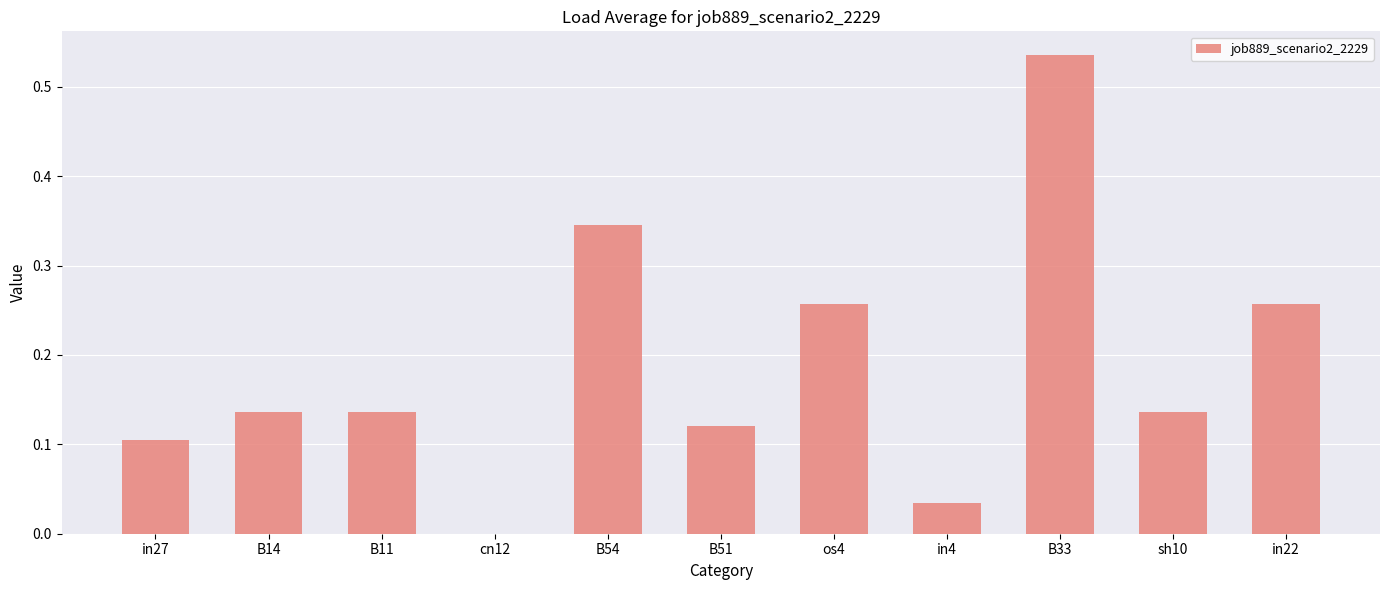

The chart shows a value of 0.0 at cn12. True or false?

True